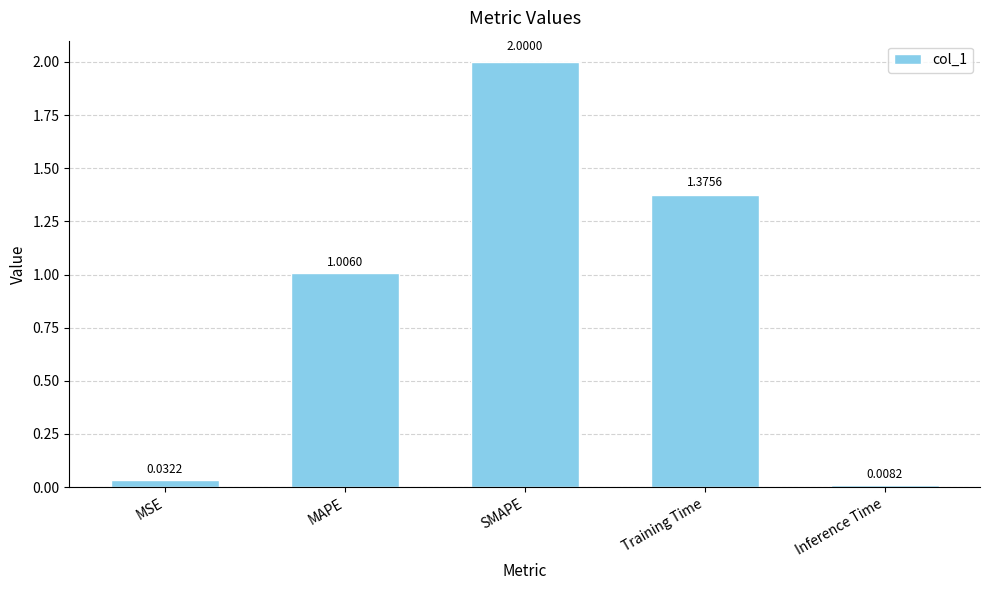

What is the change in value from SMAPE to Inference Time?

-2.0